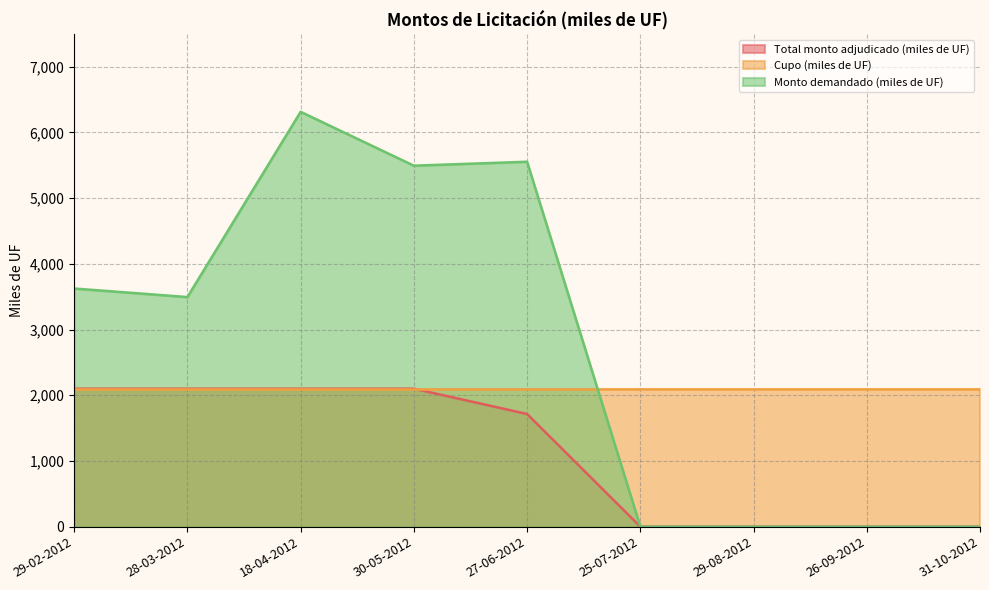

Where is Monto demandado (miles de UF) nearest to the value 3157?

28-03-2012